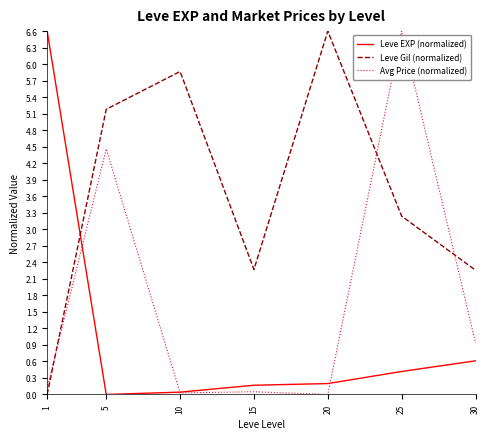

True or false: Avg Price (normalized) and Leve EXP (normalized) intersect in this chart.

True